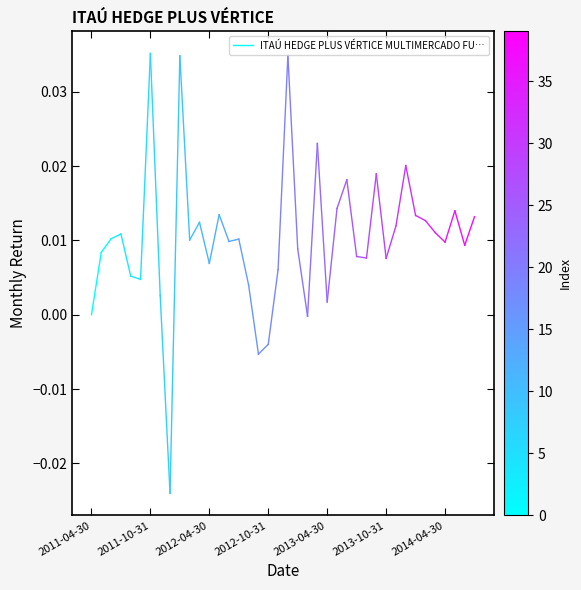

Is it true that the value at 2011-10-31 is 0.0?

False